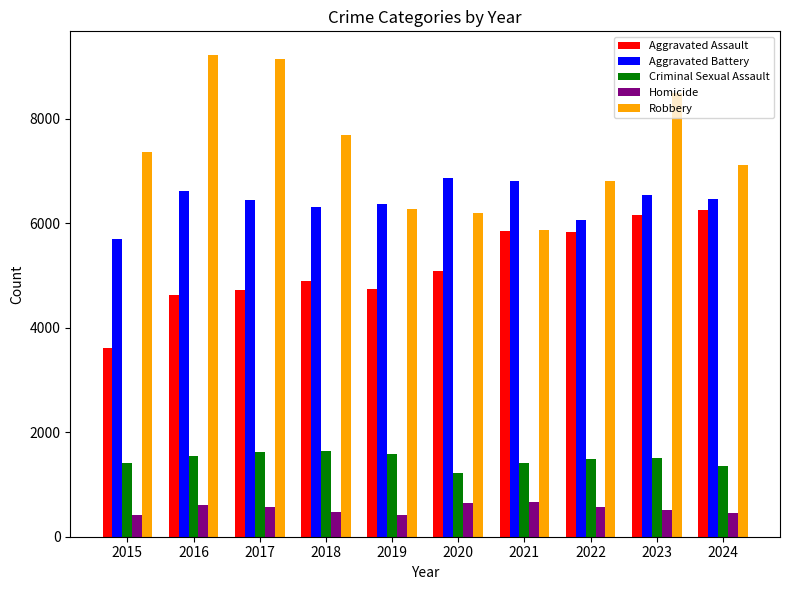

Read the Homicide value at 2018.

476